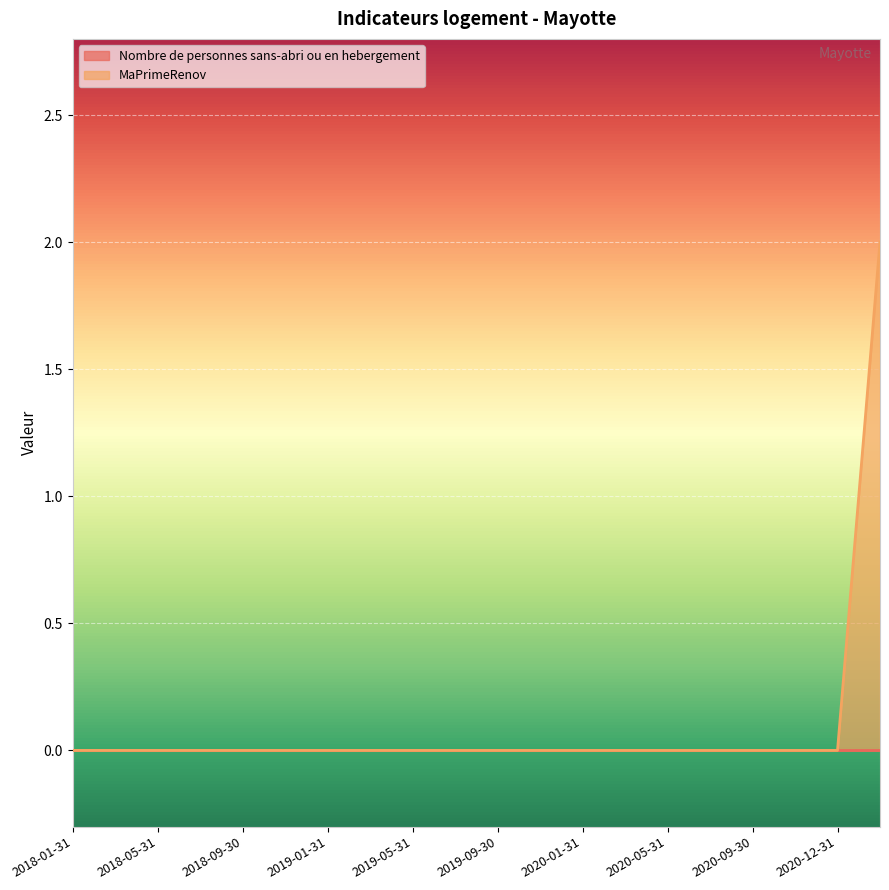

The MaPrimeRenov series shows 0 at 2018-09-30. True or false?

True